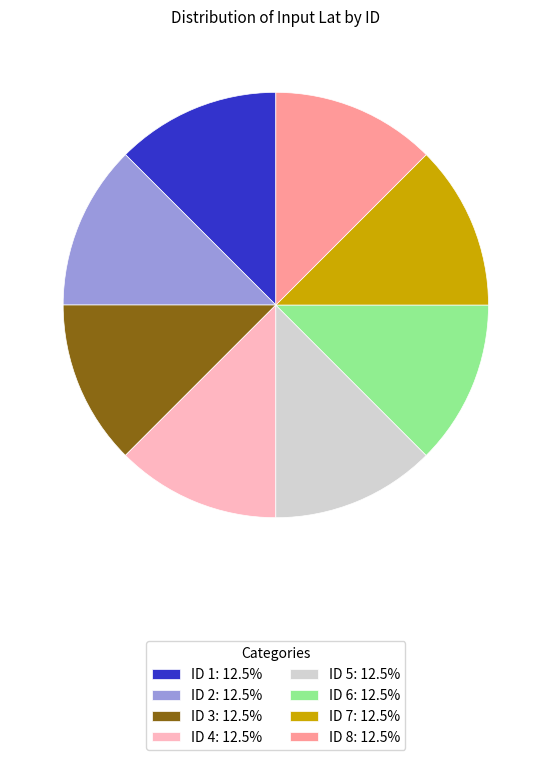

Is there a majority slice in this chart?

No